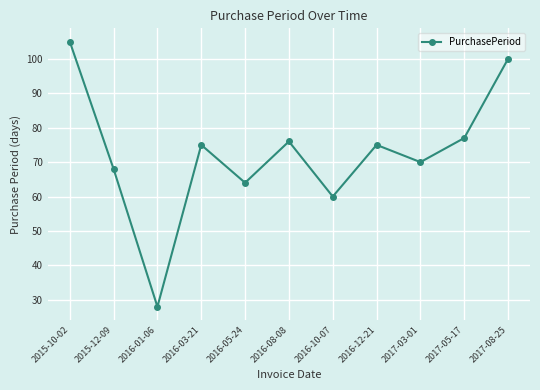

At which label does the data first exceed 75?

2015-10-02